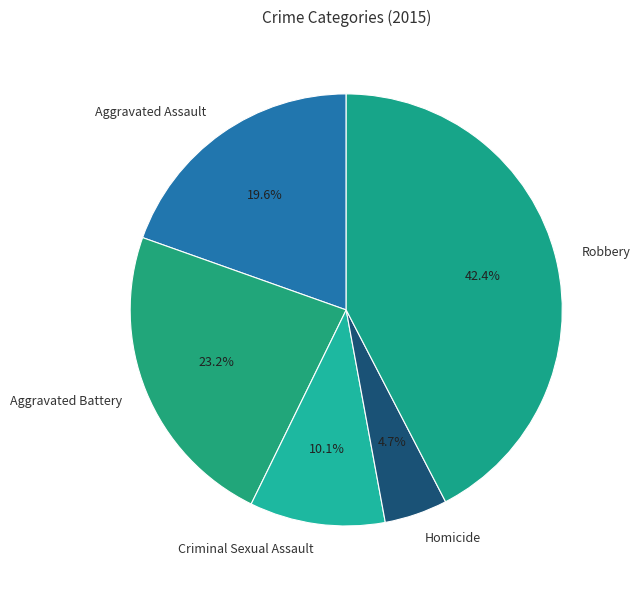

Which slice is the largest?

Robbery